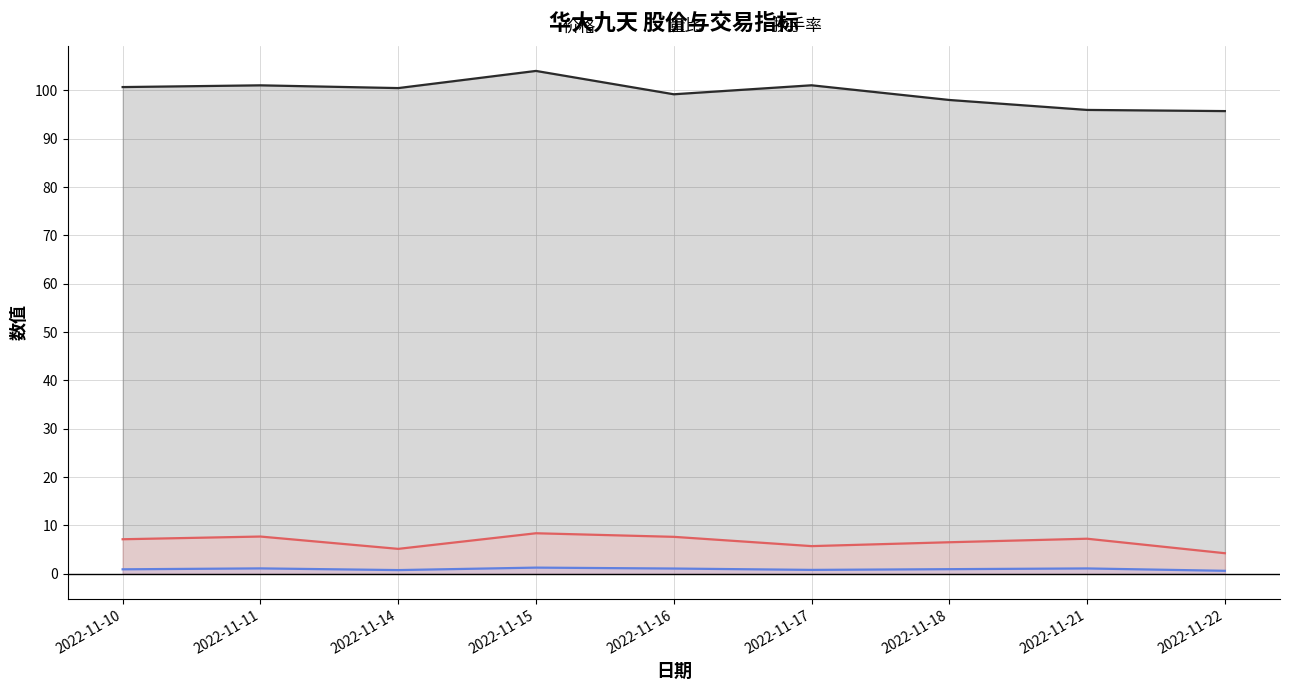

How many interior local valleys does the 价格 series have?

2